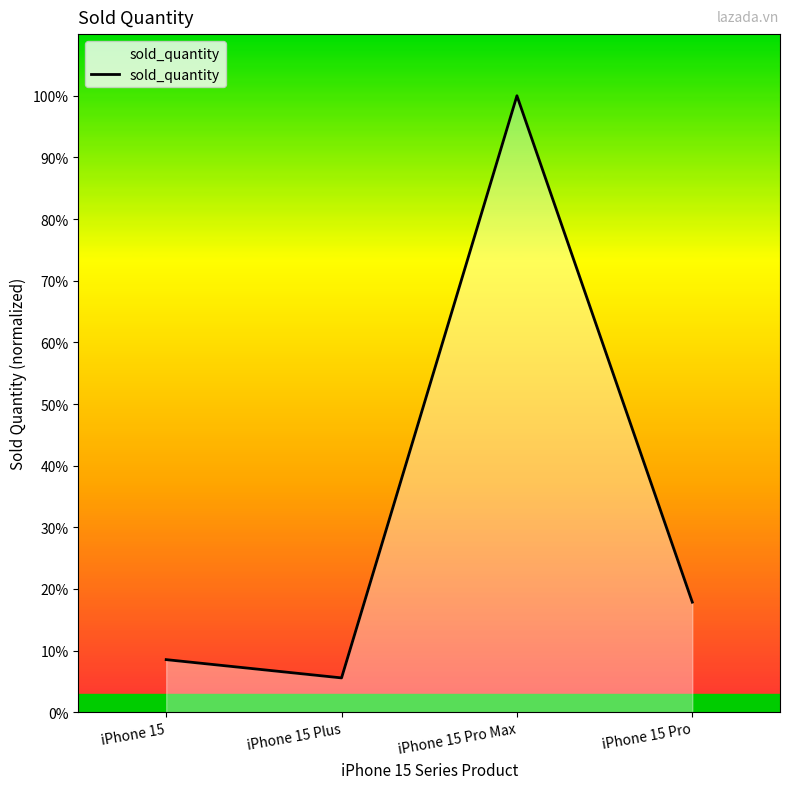

Reading right to left, transcribe all the data shown in this chart.

1500	8400	468	717